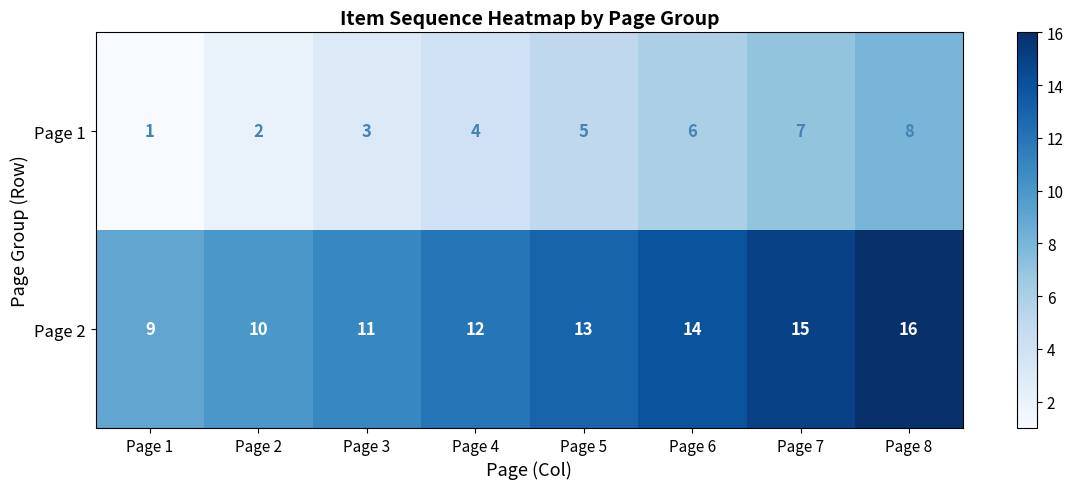

Count the number of categories in the chart.

8